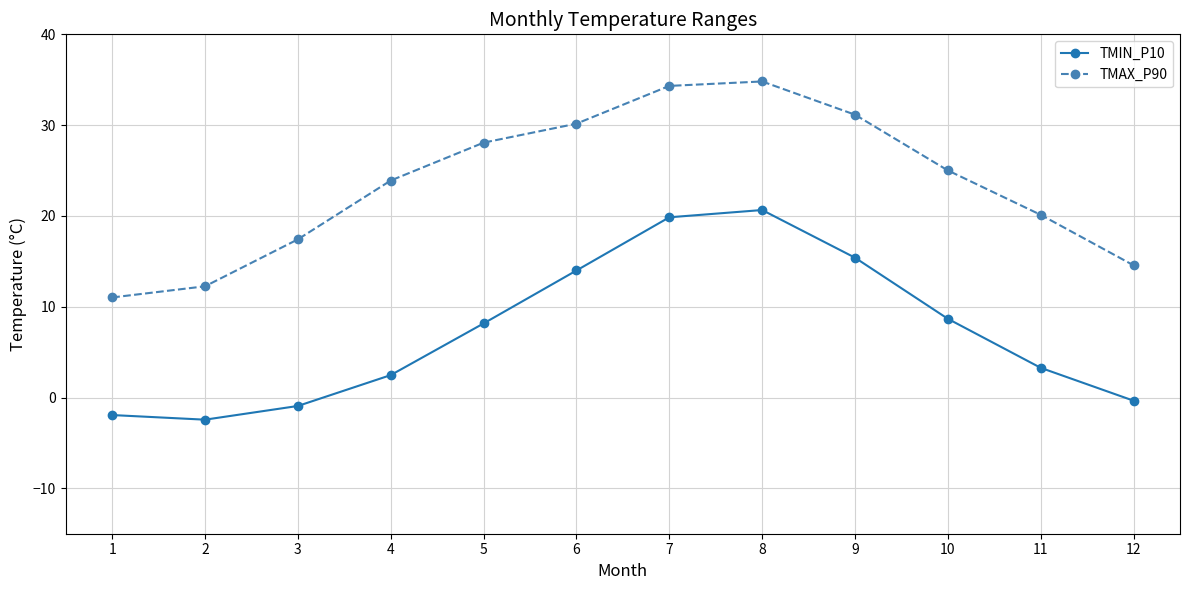

What is the spread (max minus min) of values at 5?

19.9